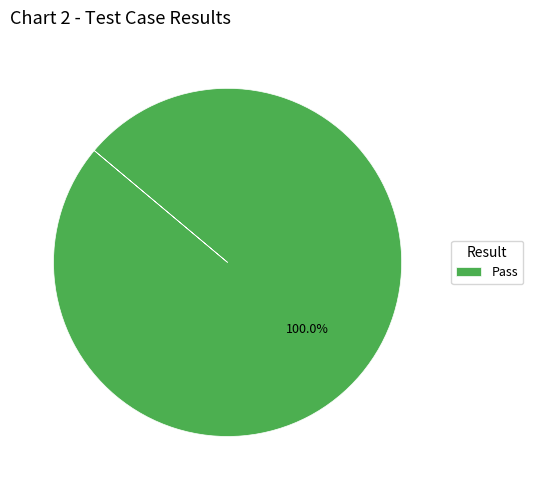

Rank the categories by value from highest to lowest.

Pass